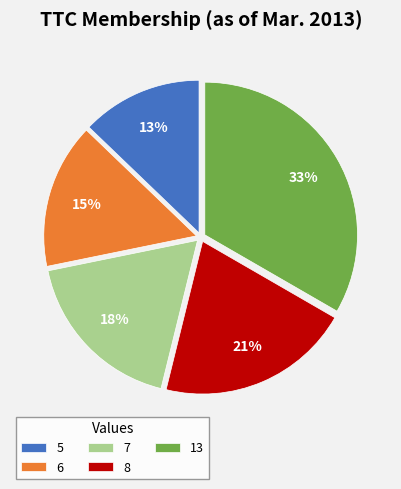

Does any single category account for the majority?

No